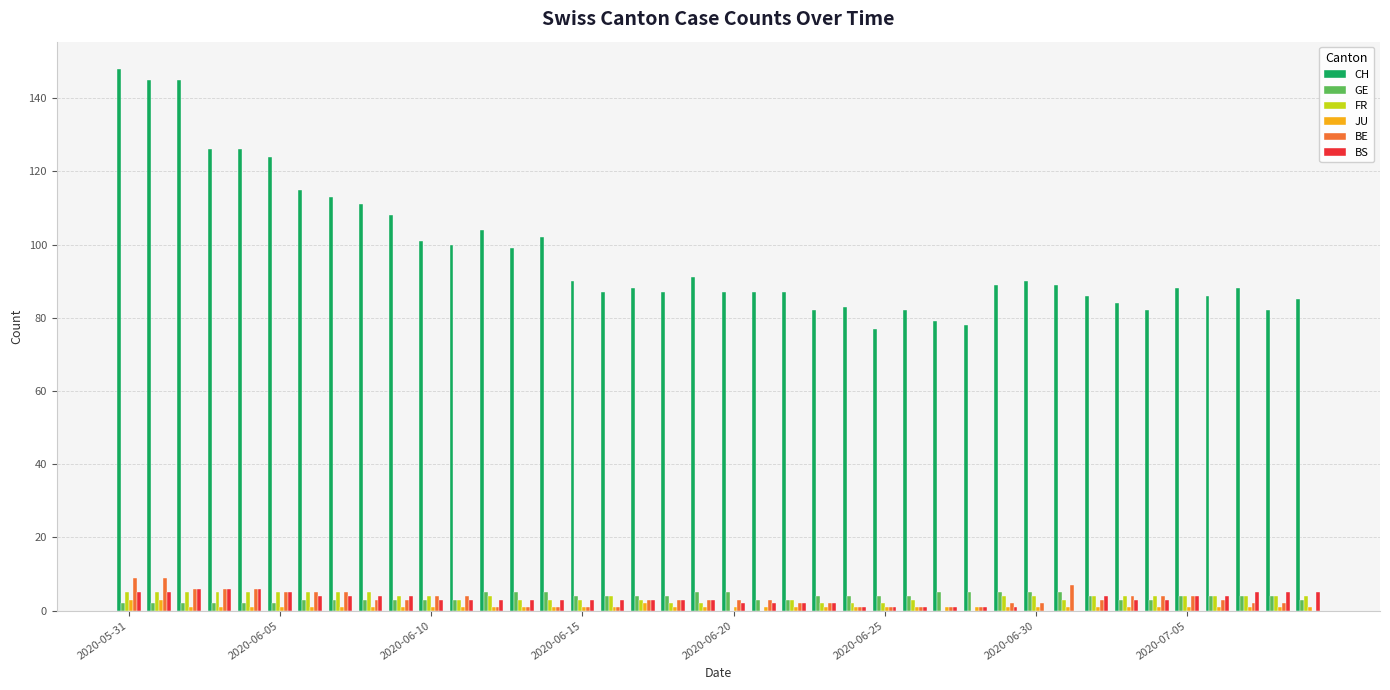

What is the highest value of the BE series?

9